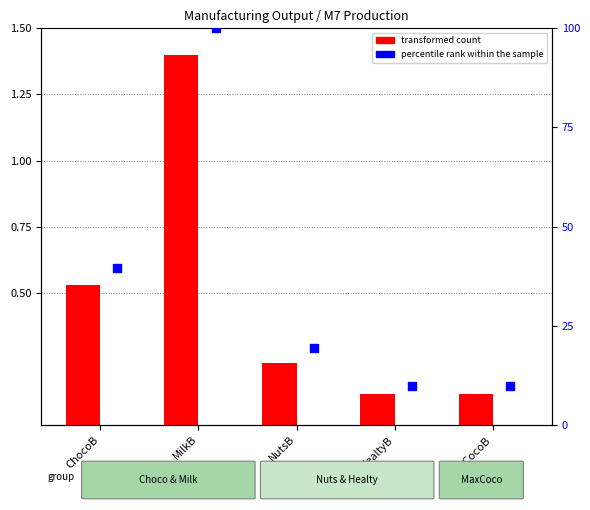

At how many categories does at least one series exceed 18?

3